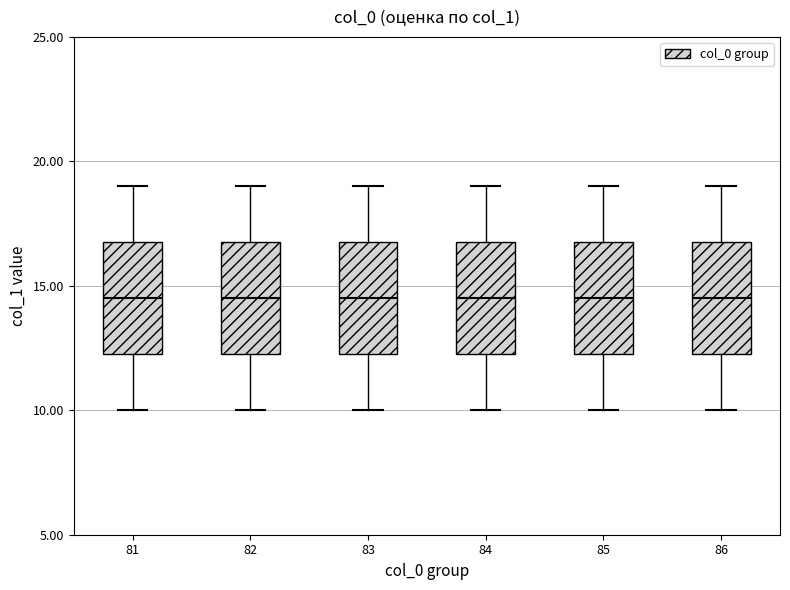

Reading left to right, transcribe this box plot: for each box, give where its median line is, the range the box spans, and where its two whiskers end, as read against the y-axis. The values are not printed on the chart, so give them approximately, as read against the axis.

81: median 14.5, box 12.5 to 17.0, whiskers 10.0 to 19.0
82: median 14.5, box 12.5 to 17.0, whiskers 10.0 to 19.0
83: median 14.5, box 12.5 to 17.0, whiskers 10.0 to 19.0
84: median 14.5, box 12.5 to 17.0, whiskers 10.0 to 19.0
85: median 14.5, box 12.5 to 17.0, whiskers 10.0 to 19.0
86: median 14.5, box 12.5 to 17.0, whiskers 10.0 to 19.0